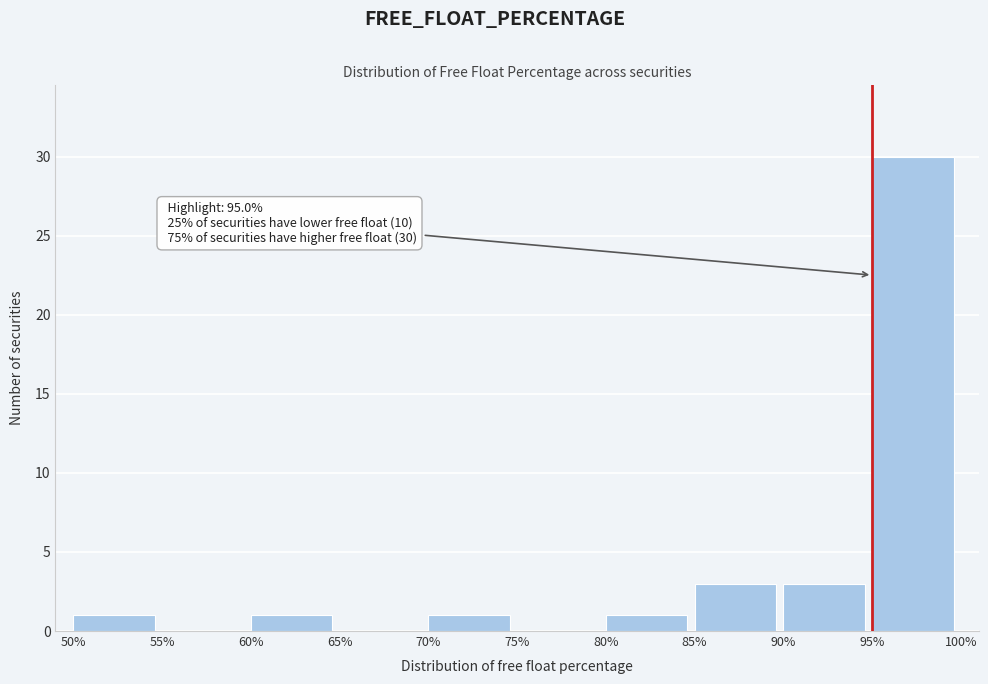

Over which range of the x-axis is the bar tallest?

95% to 100%